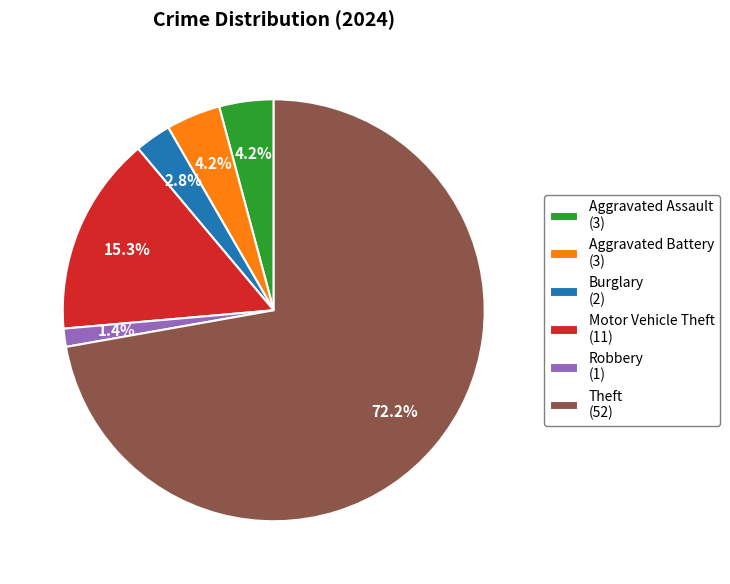

Which category has the smallest portion of the pie?

Robbery